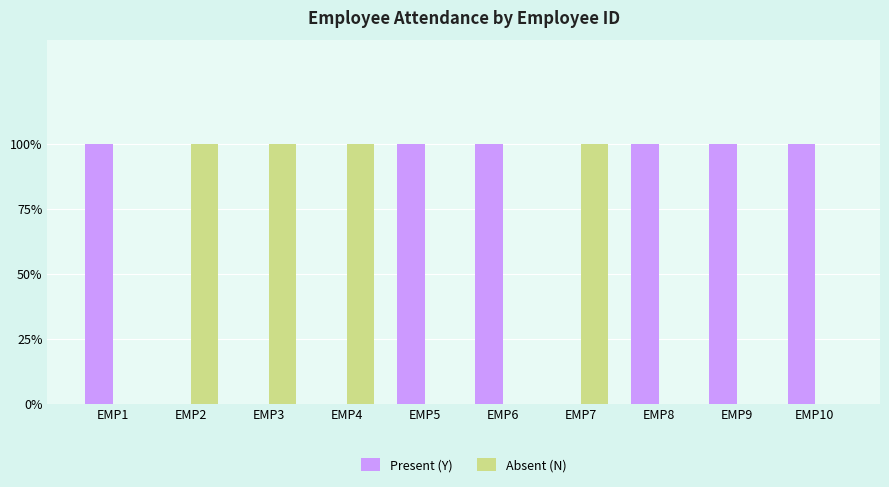

Reading right to left, list all the values displayed in this chart.

Present (Y): EMP10=1	EMP9=1	EMP8=1	EMP7=0	EMP6=1	EMP5=1	EMP4=0	EMP3=0	EMP2=0	EMP1=1
Absent (N): EMP10=0	EMP9=0	EMP8=0	EMP7=1	EMP6=0	EMP5=0	EMP4=1	EMP3=1	EMP2=1	EMP1=0